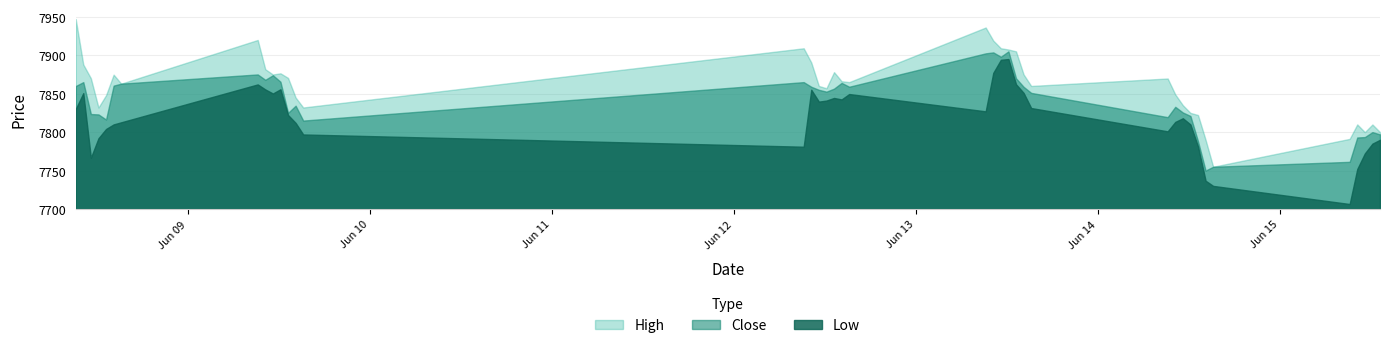

The value of Close at 2023-06-14 14:15 is 13002.2. True or false?

False